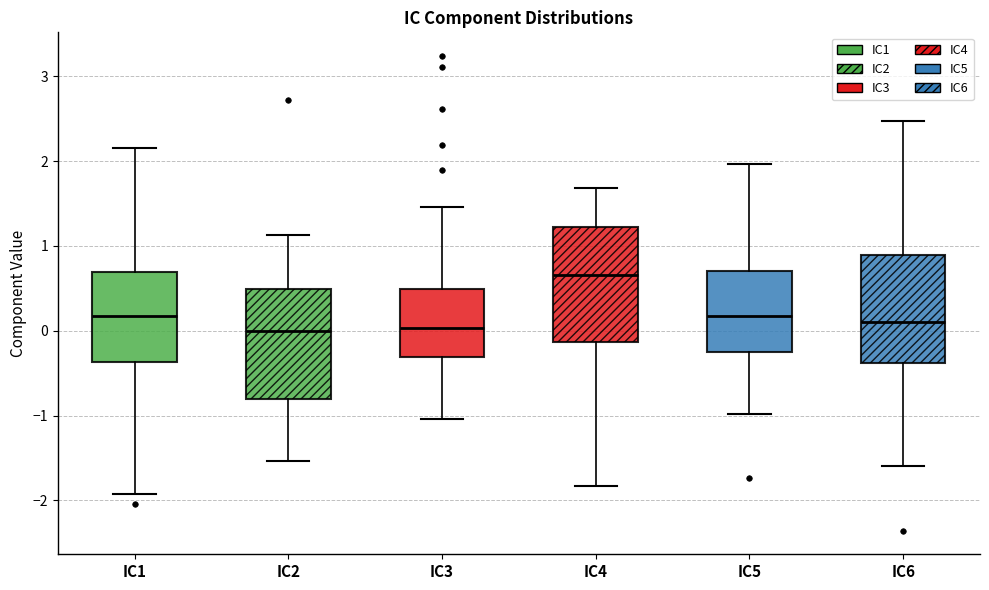

Where does the upper whisker of the box for IC5 end on the y-axis? The values are not printed on the chart, so give them approximately, as read against the axis.

2.0